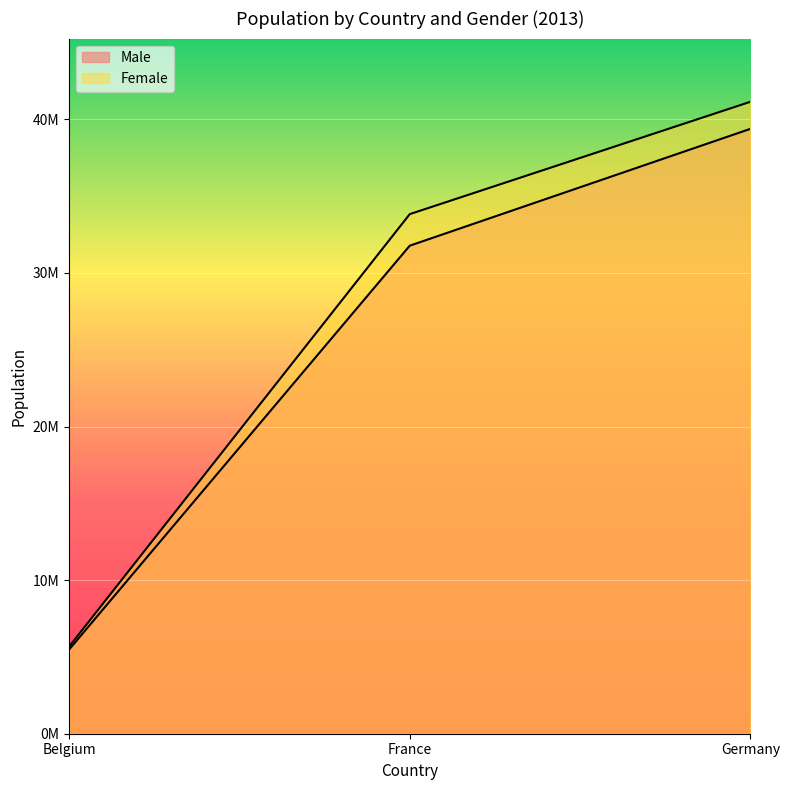

True or false: Male has a value of 69578878 at Germany.

False